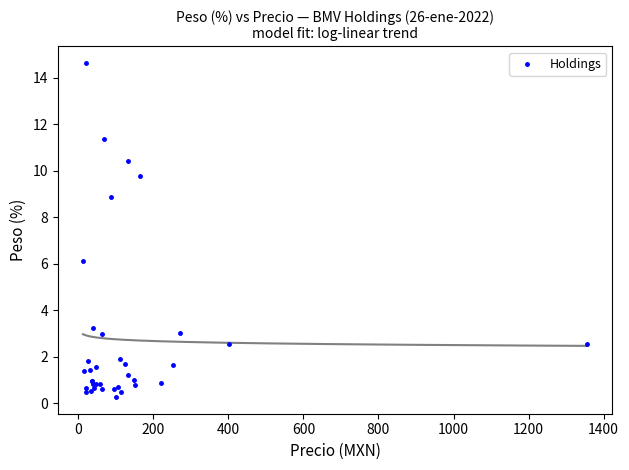

What Y value in the scatter plot is closest to 7?

6.1